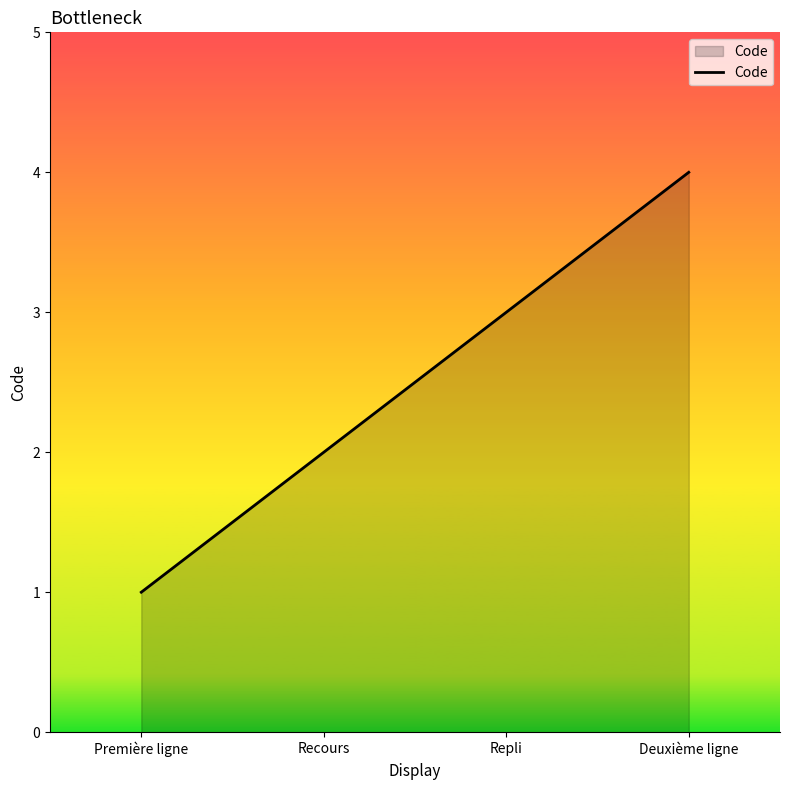

Count the number of data series in this chart.

1